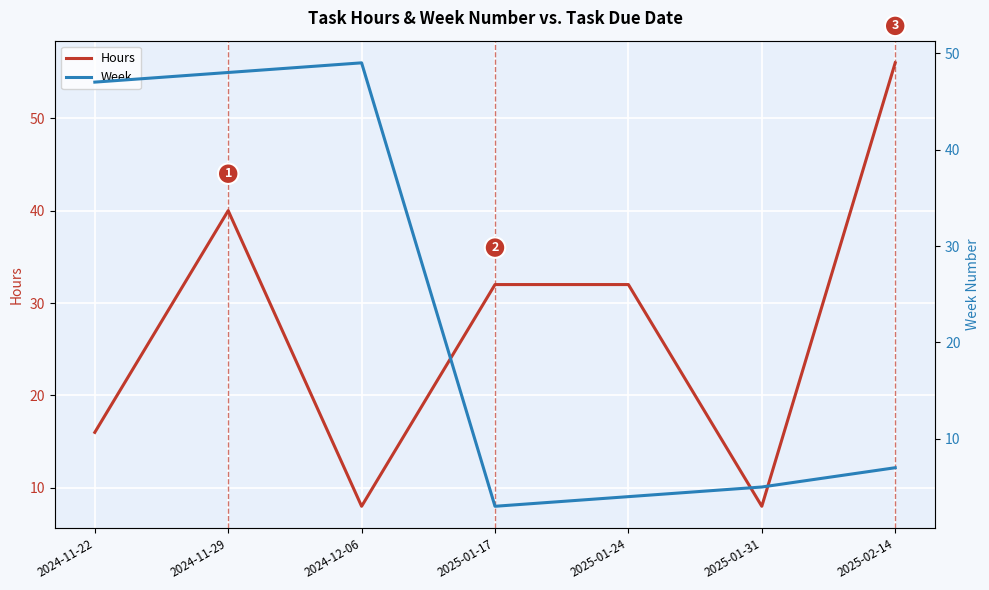

What is the total value across all series at 2024-11-22?

63